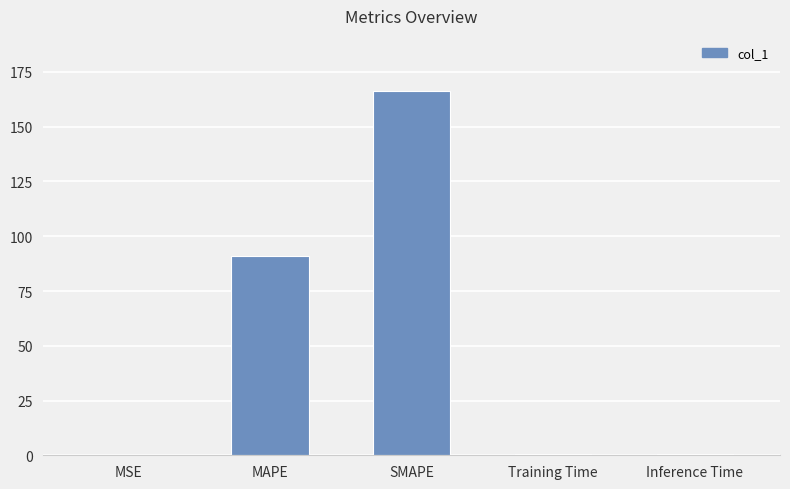

How many categories are shown in the chart?

5